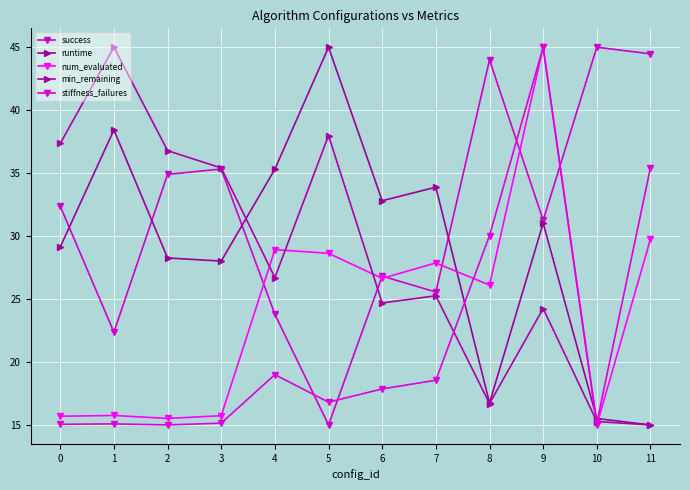

What is the value of the runtime point at the 8th from the left?

33.9